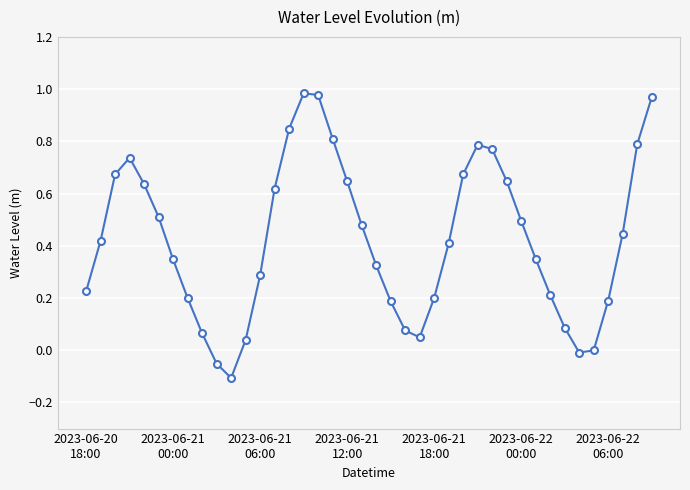

What is the sum of all values?

17.0